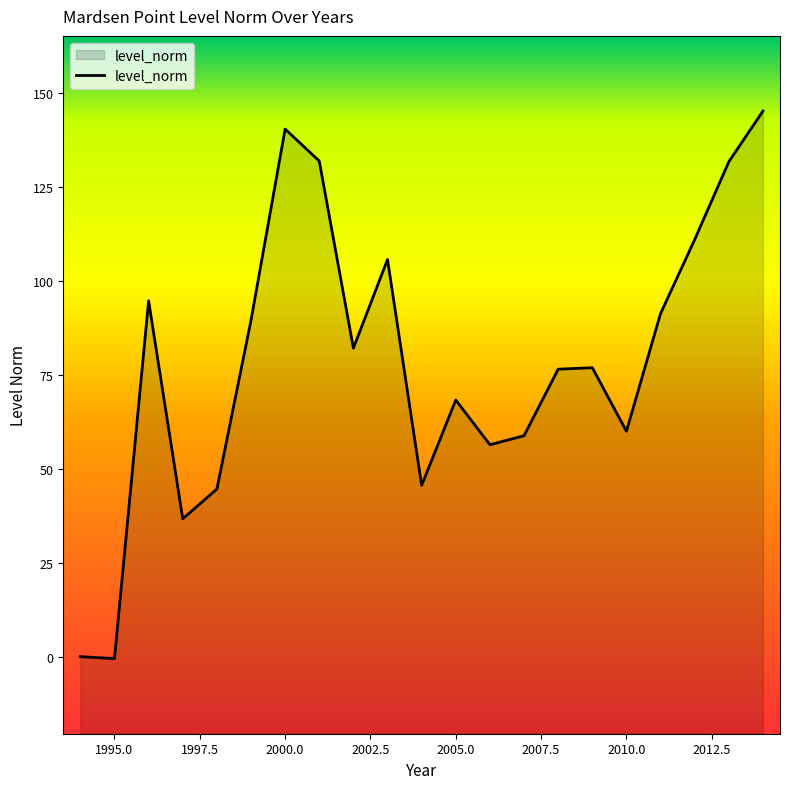

What is the maximum value shown in the chart?

145.2